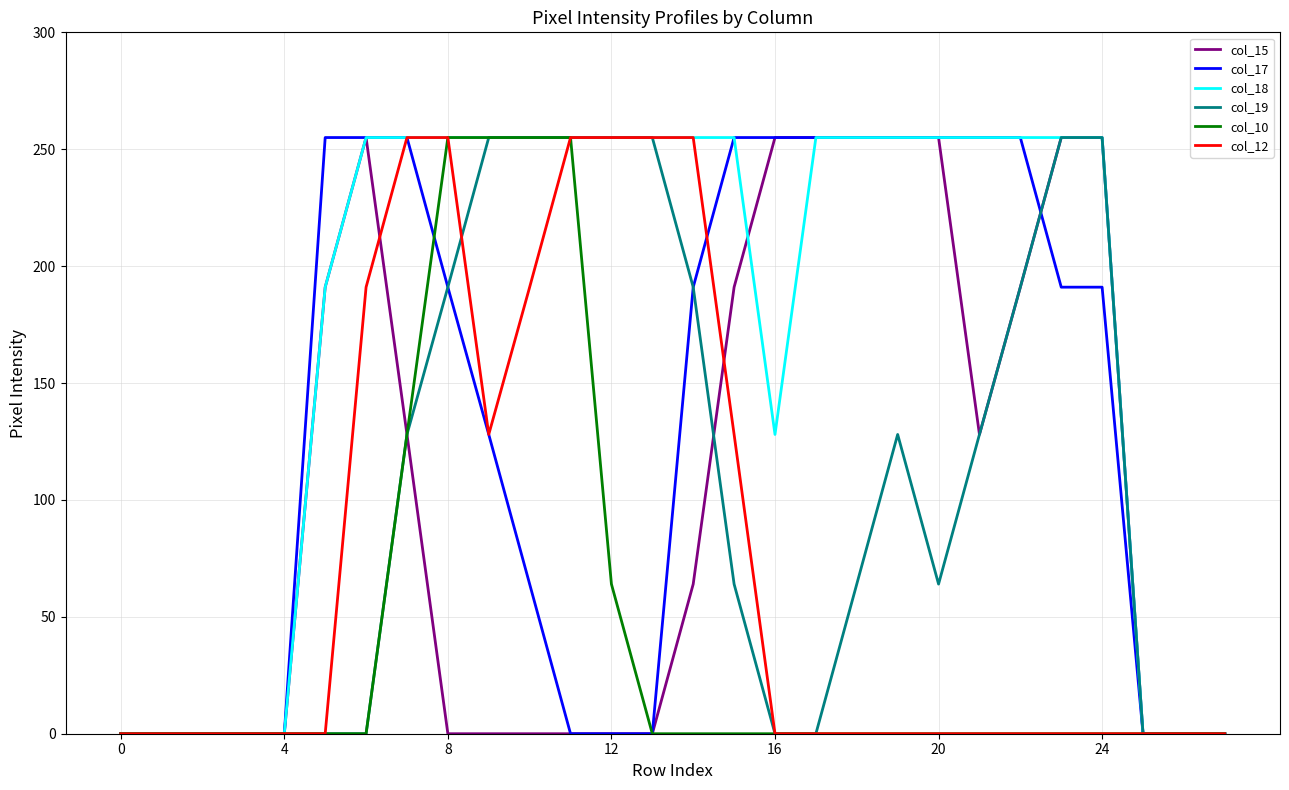

What are all the series names shown in the legend?

col_15, col_17, col_18, col_19, col_10, col_12